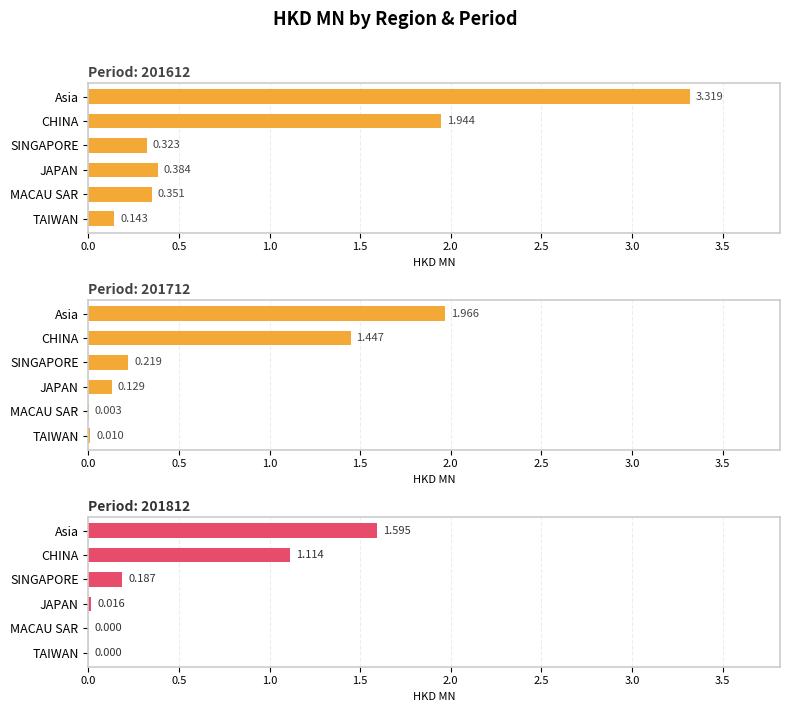

Between SINGAPORE and JAPAN, which series saw the biggest shift?

201812